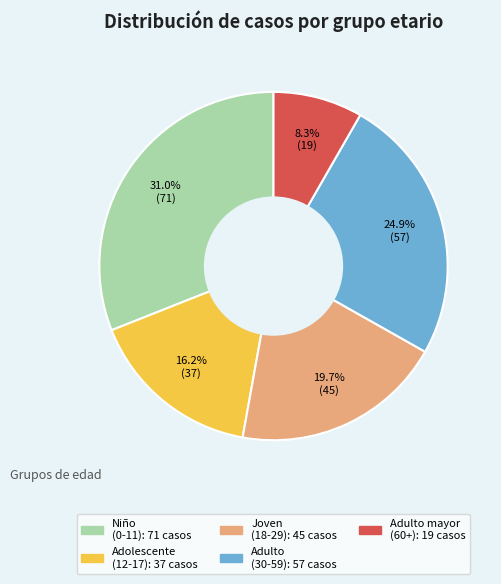

Does any single category account for the majority?

No